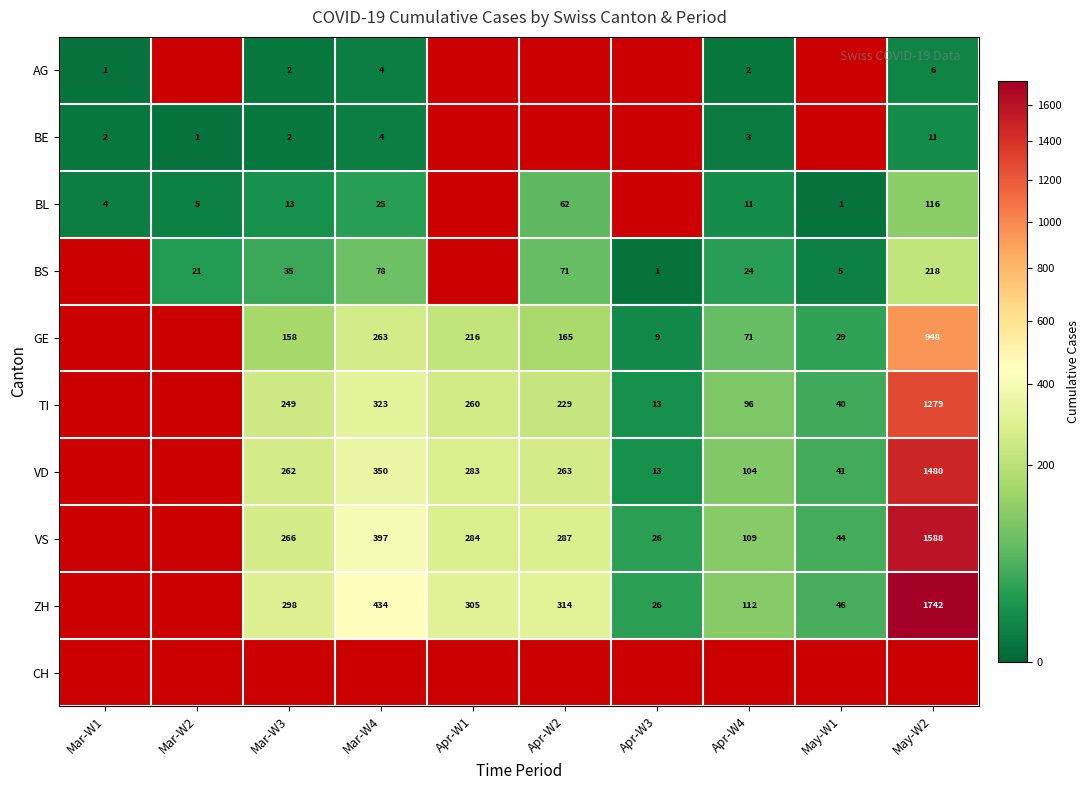

Is it true that TI equals 165.2 at Mar-W4?

False